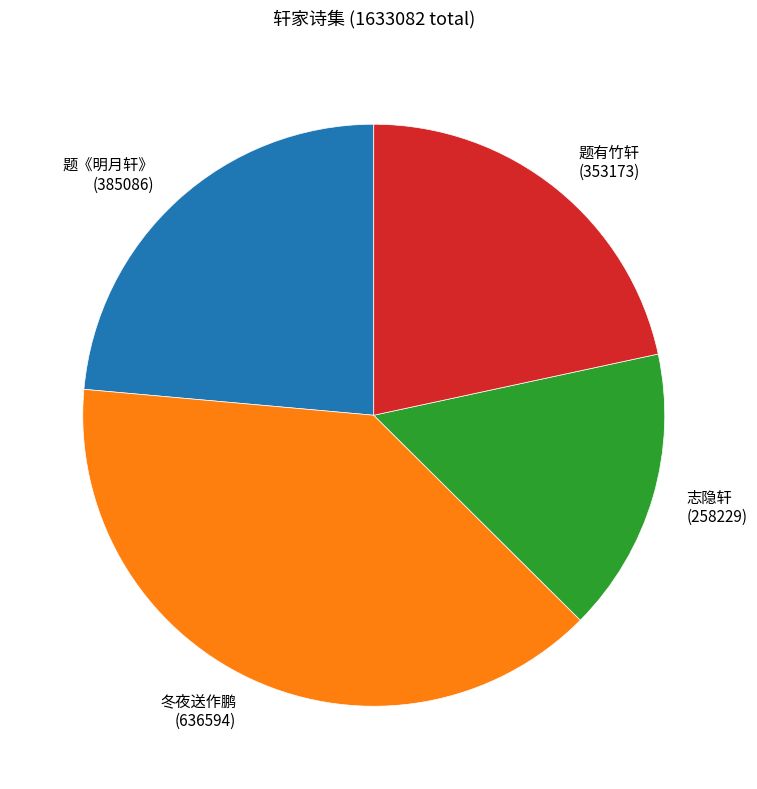

Is the sum of 题有竹轩 (353173) and 题《明月轩》 (385086) greater than half?

No